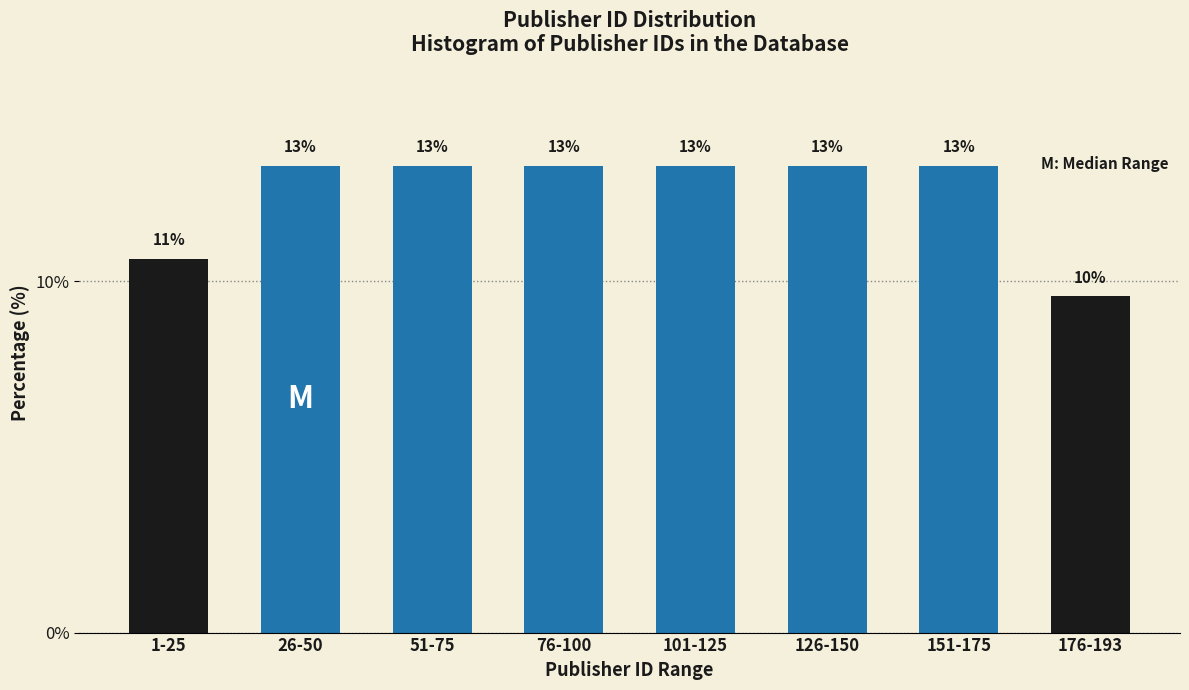

How many bars are there in total?

8